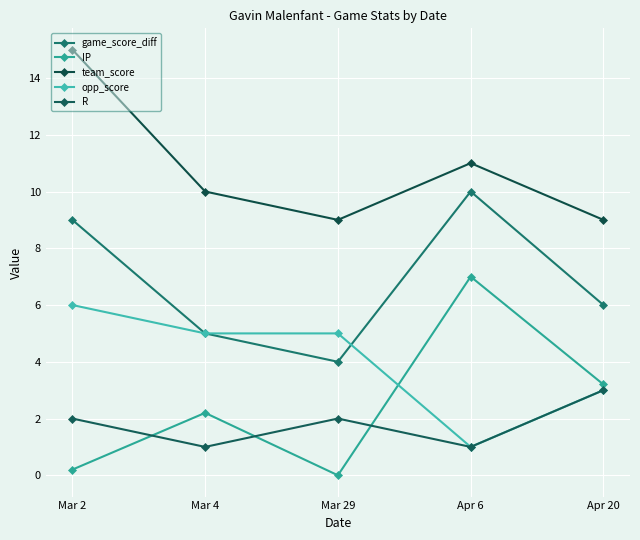

How many categories are shown in the chart?

5